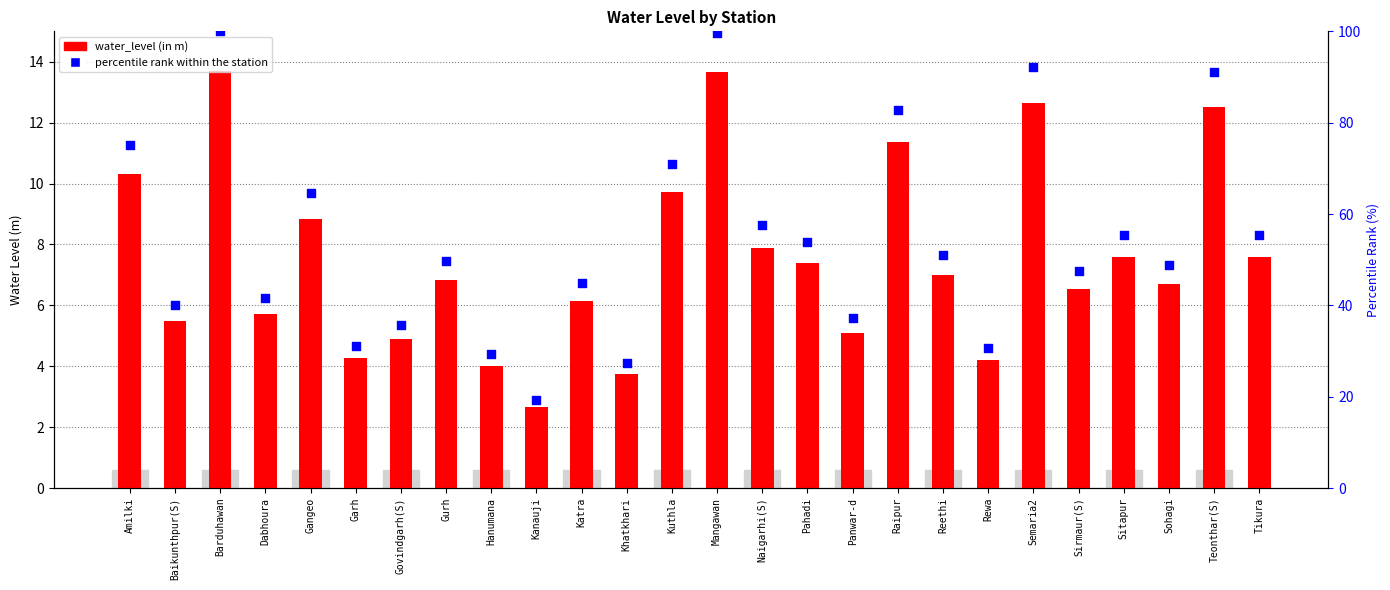

Which series has the largest total across all categories?

percentile rank within the station